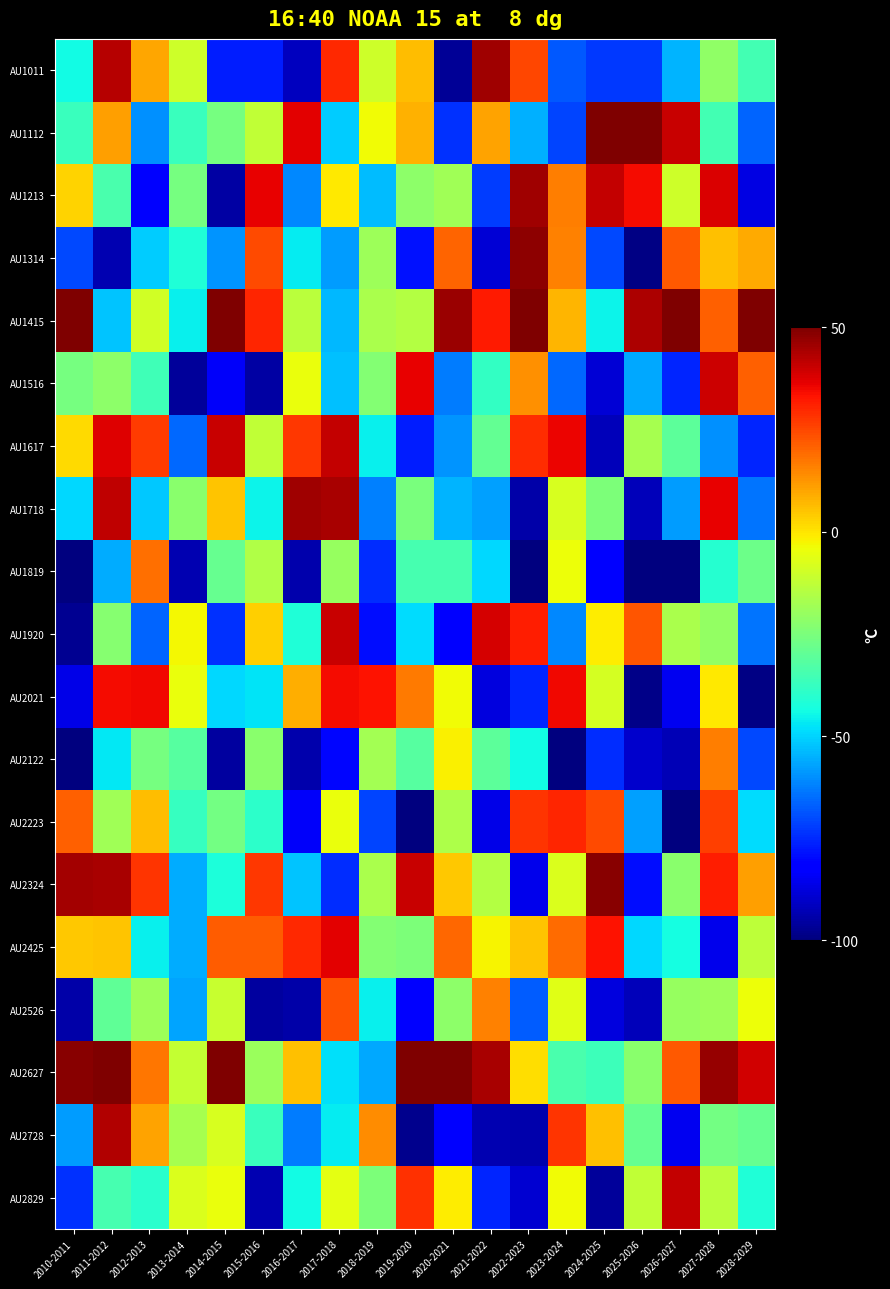

At which category is the sum across all series the highest?

2027-2028